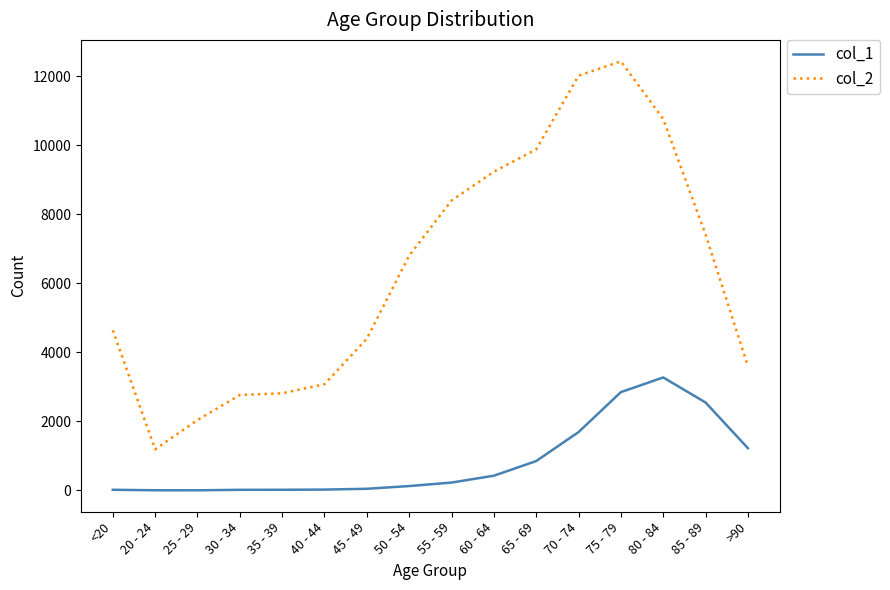

Which series has the largest range (max minus min)?

col_2